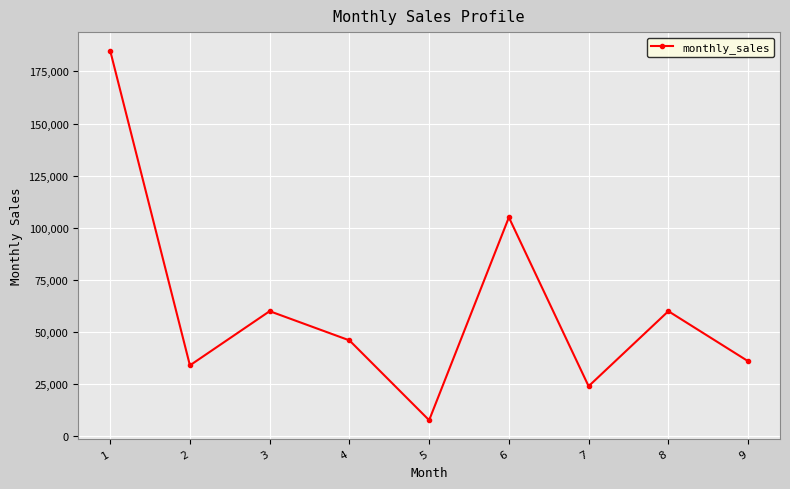

Reading left to right, list all the values displayed in this chart.

1=185000	2=34000	3=60000	4=46000	5=7700	6=105000	7=24000	8=60000	9=36000